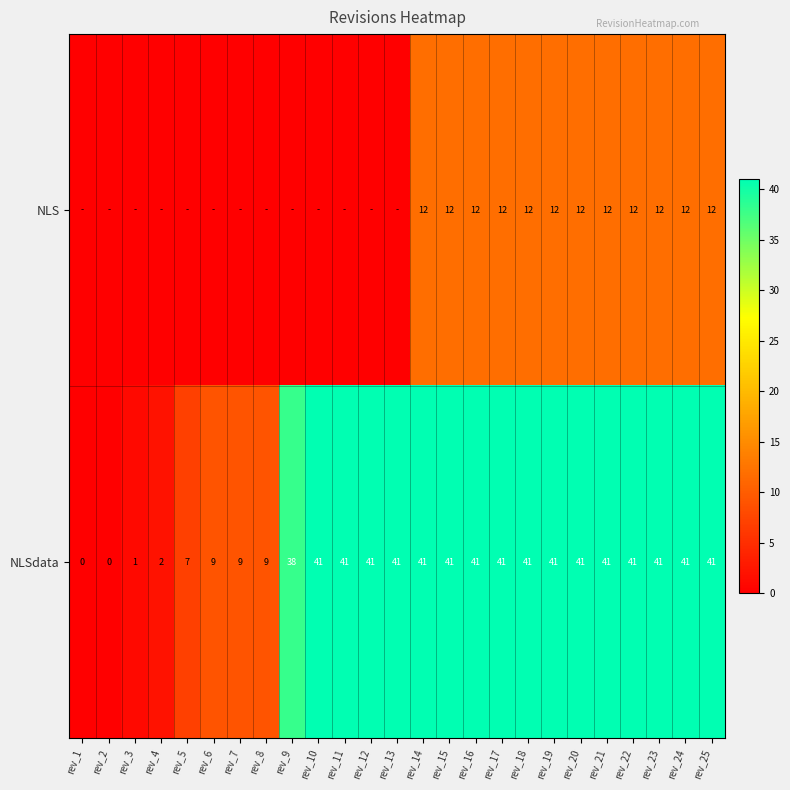

How many values in NLSdata are above zero?

23